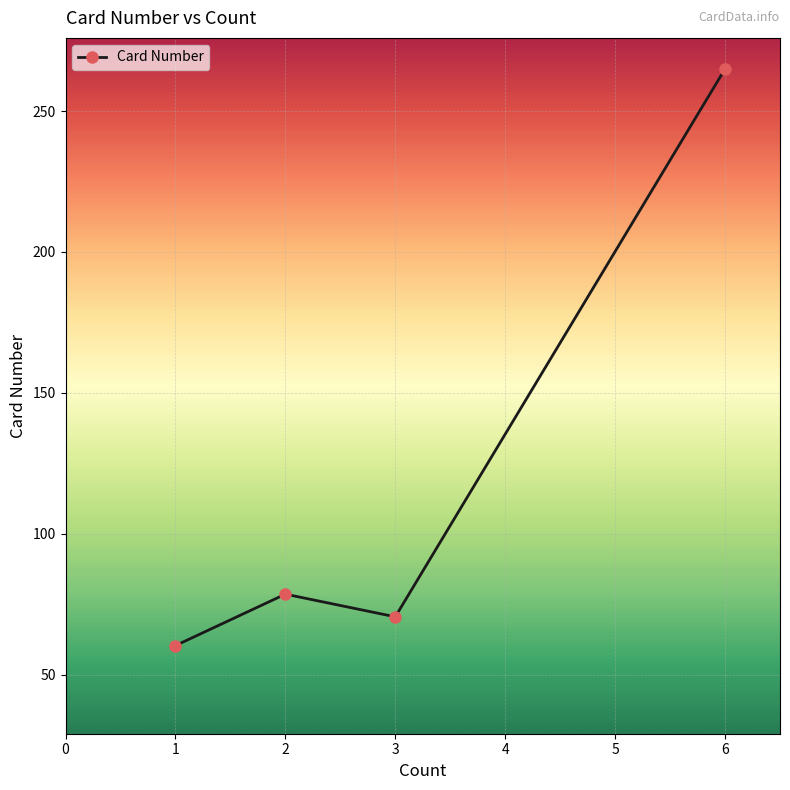

The value at 3 is 70.5. True or false?

True